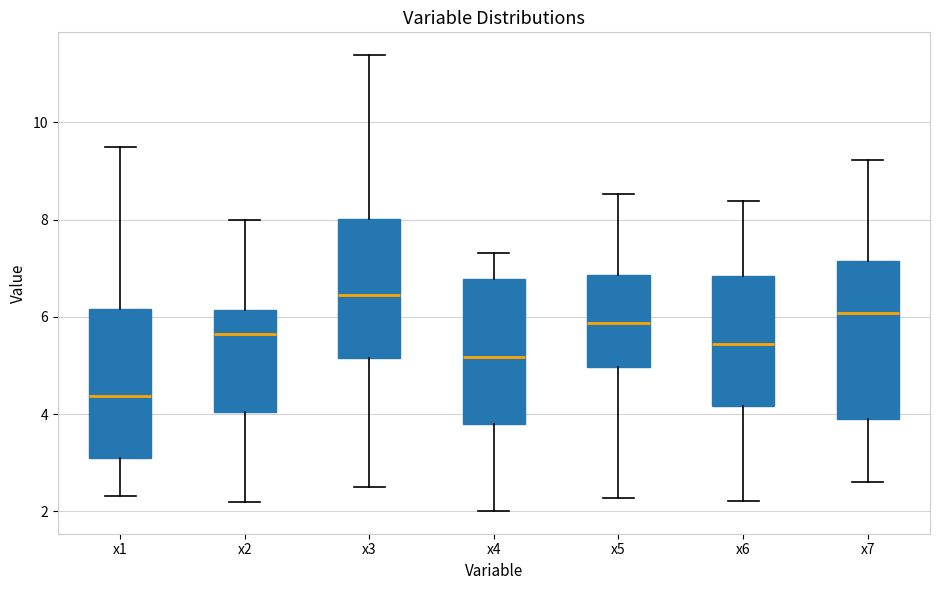

Which box's median line is the lowest?

x1